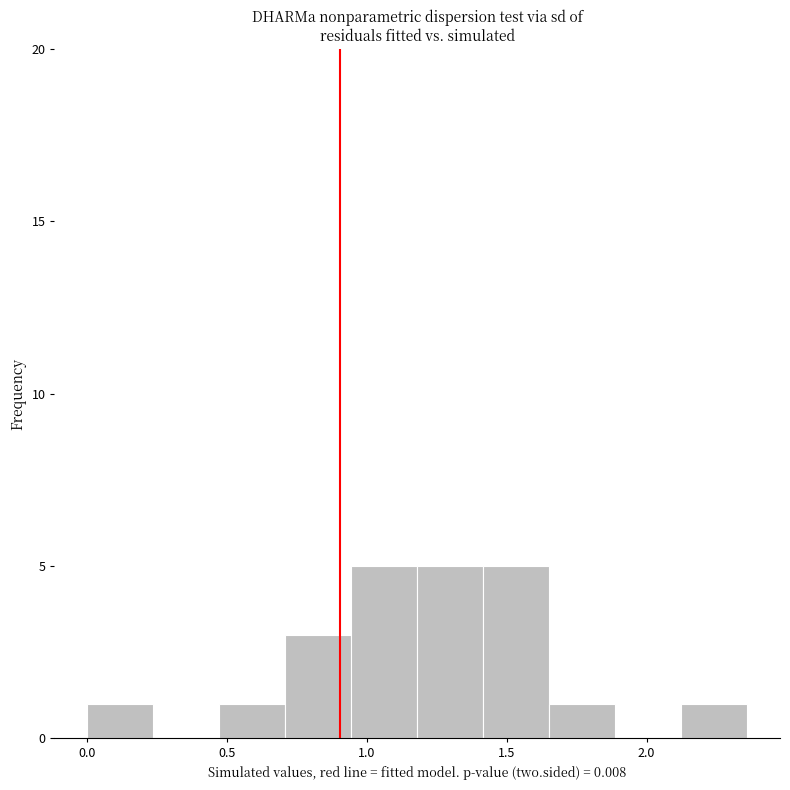

Reading left to right, transcribe this chart: for each bar, give the range it covers on the x-axis and its height. Neither the bar edges nor the heights are printed on the chart, so give them approximately, as read against the axes.

0.00 to 0.25: 1
0.25 to 0.45: 0
0.45 to 0.70: 1
0.70 to 0.95: 3
0.95 to 1.20: 5
1.20 to 1.40: 5
1.40 to 1.65: 5
1.65 to 1.90: 1
1.90 to 2.10: 0
2.10 to 2.35: 1